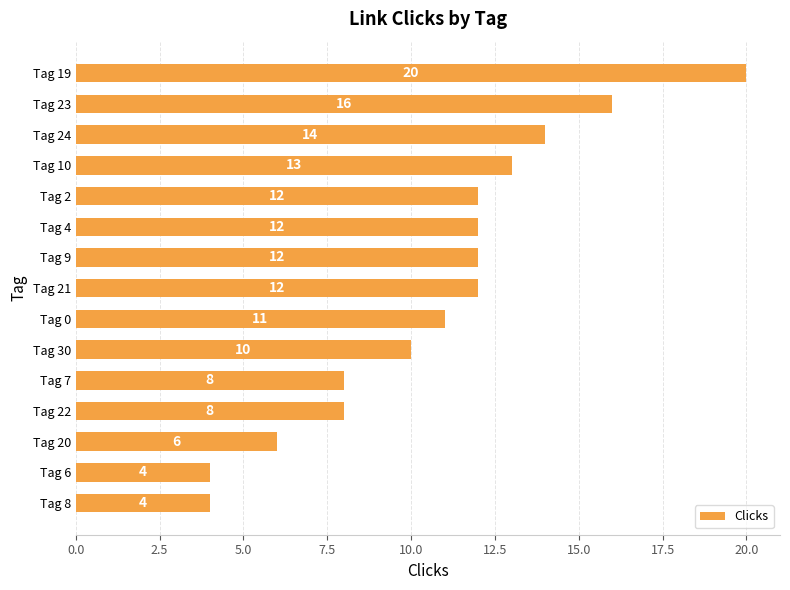

What is the maximum value shown in the chart?

20